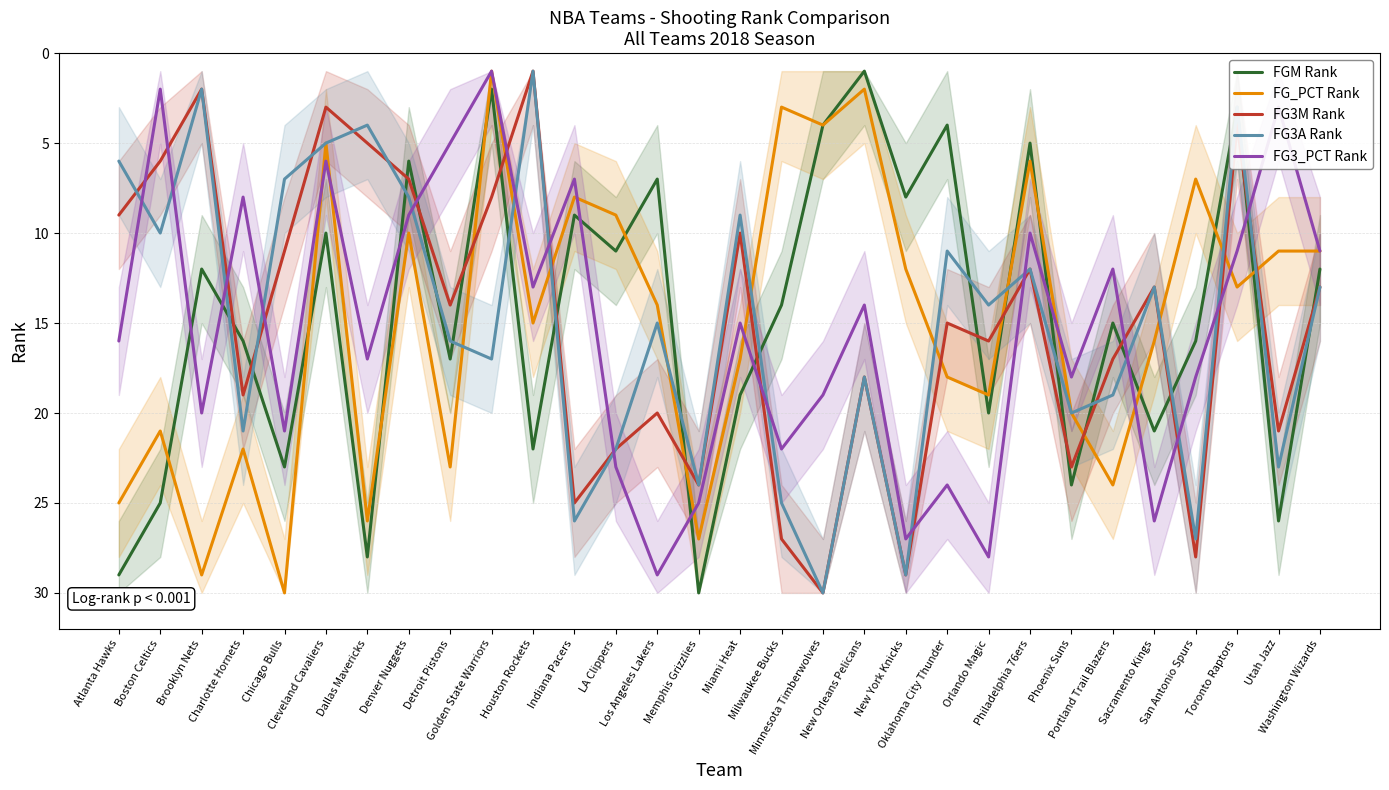

What are all the series names shown in the legend?

FGM Rank, FG_PCT Rank, FG3M Rank, FG3A Rank, FG3_PCT Rank